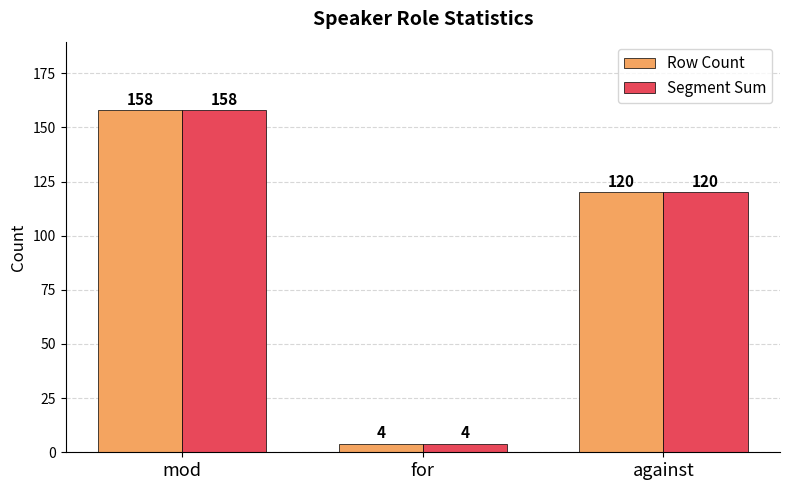

Reading left to right, what are all the values shown in this chart?

Row Count: 158	4	120
Segment Sum: 158	4	120